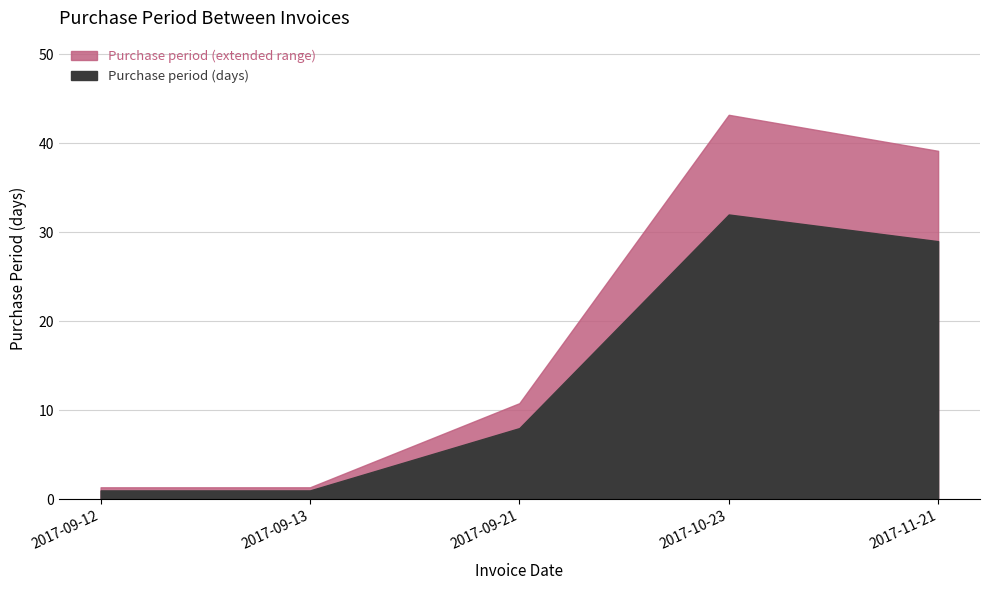

What is the value of the 1st point from the left?

1